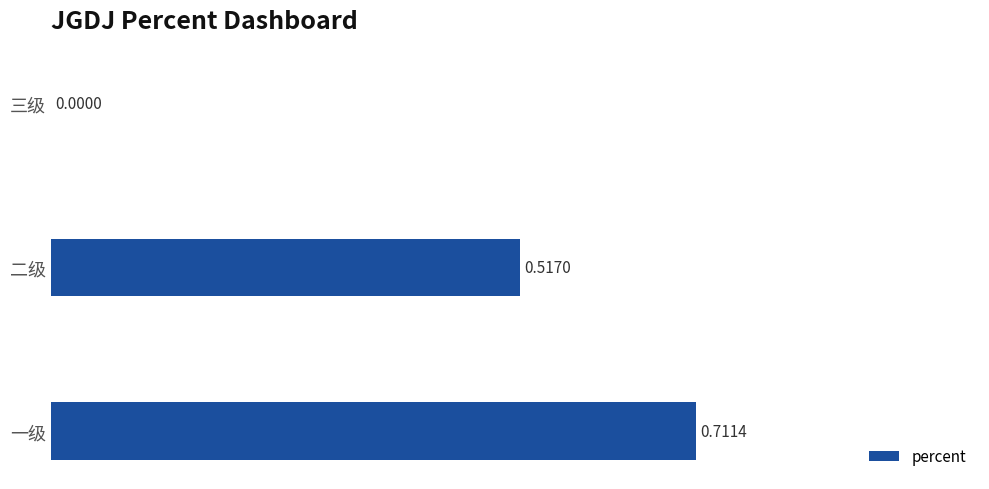

What is the change in value from 一级 to 三级?

-0.7